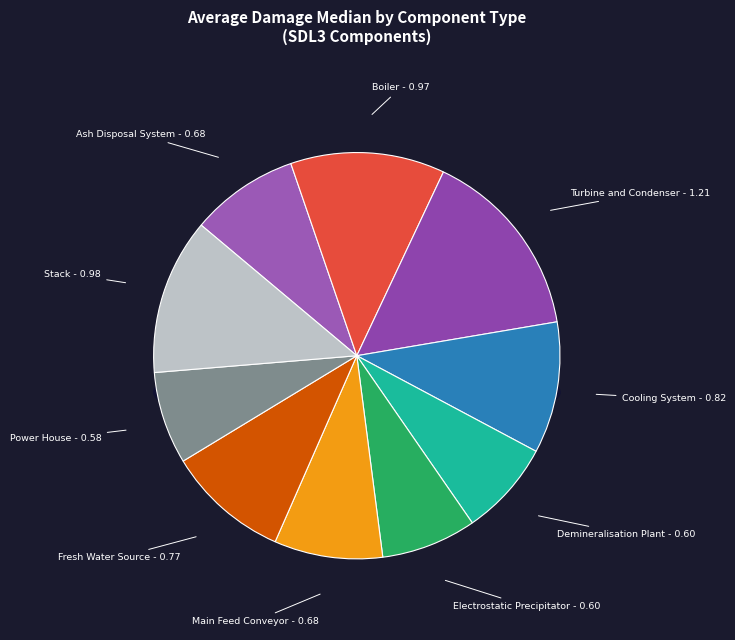

To the nearest percent, what is the difference between the largest and smallest slice percentages?

8%